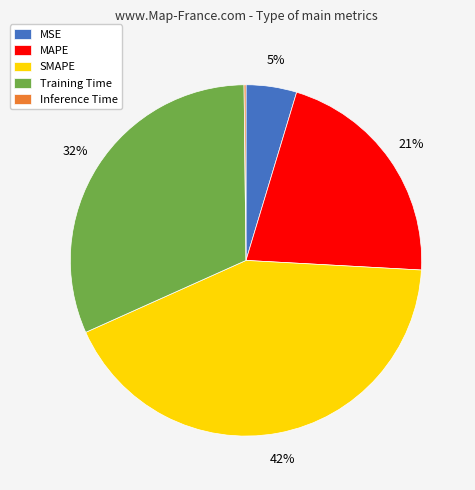

The MSE slice represents 14% of the pie. True or false?

False